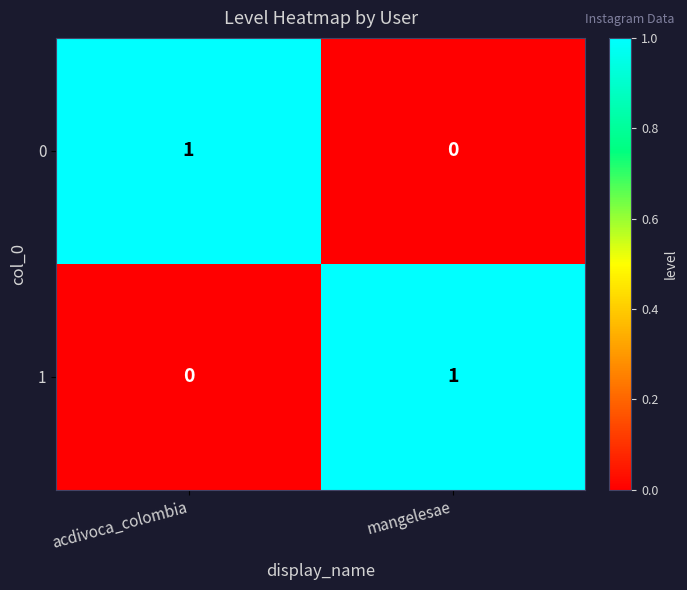

Reading left to right, extract all data points from this chart.

0: acdivoca_colombia=1	mangelesae=0
1: acdivoca_colombia=0	mangelesae=1